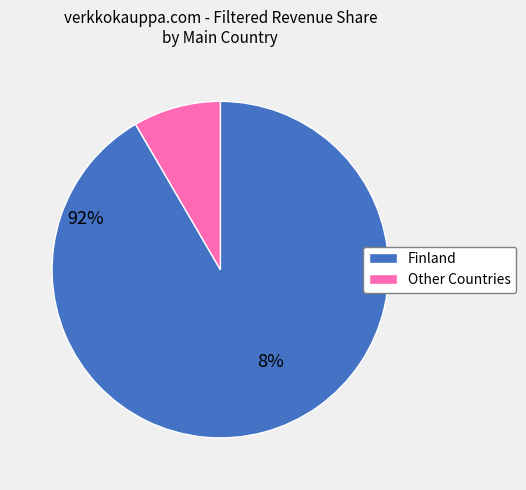

How many segments does this pie chart have?

2